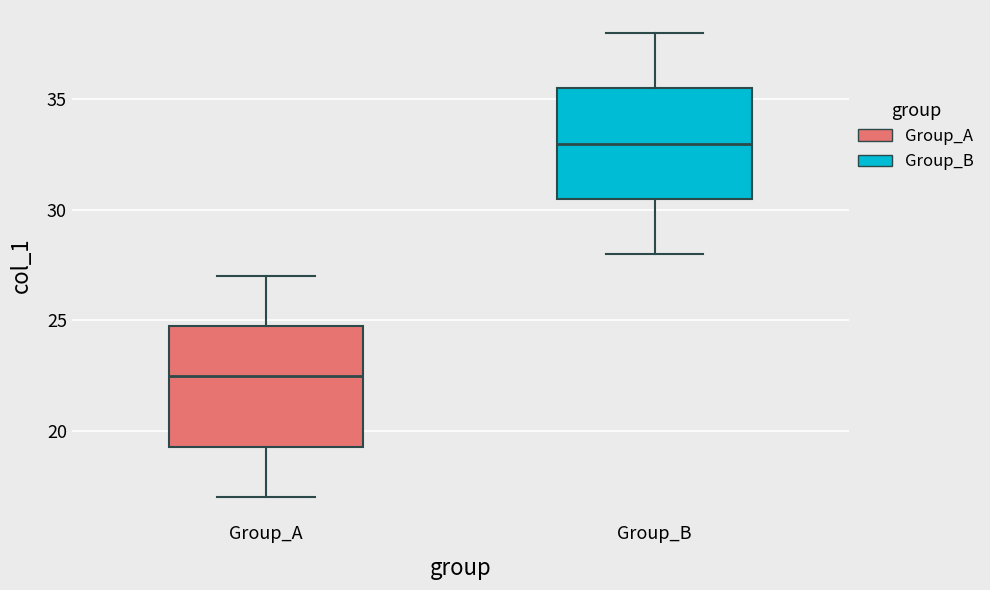

Comparing the boxes themselves (not the whiskers), which one is the tallest?

Group_A